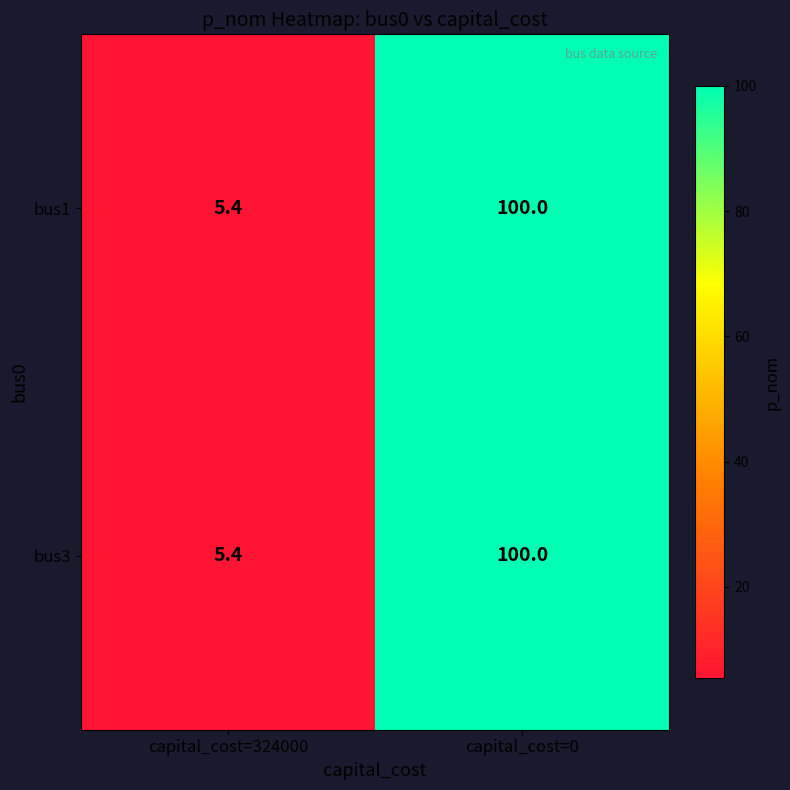

What is the difference between the maximum and minimum values in the bus3 series?

94.6